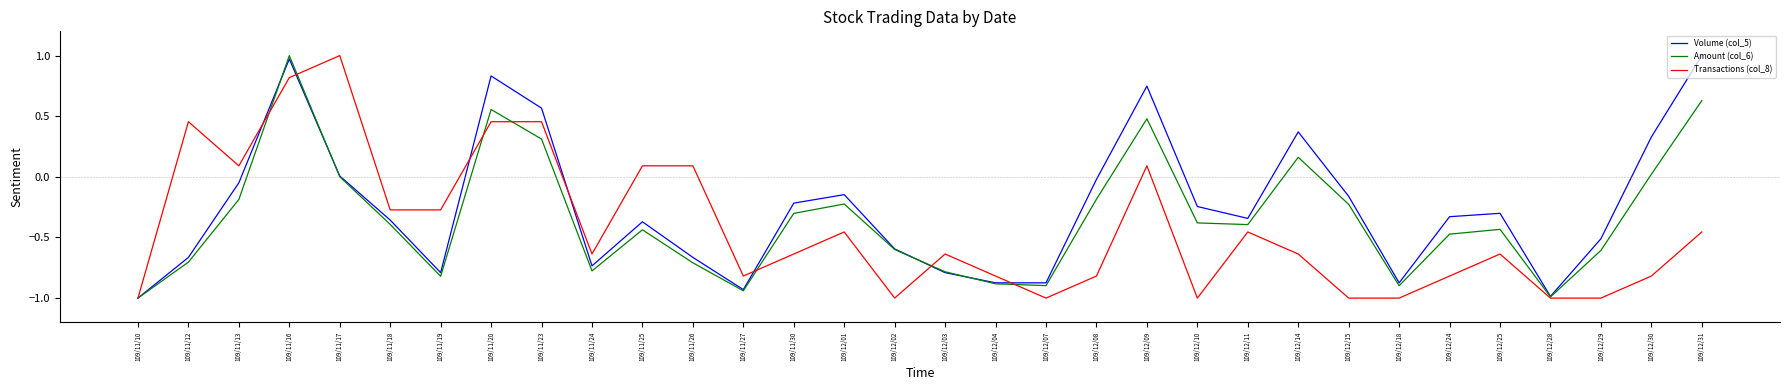

Between 109/11/20 and 109/12/10, which series saw the biggest shift?

Transactions (col_8)